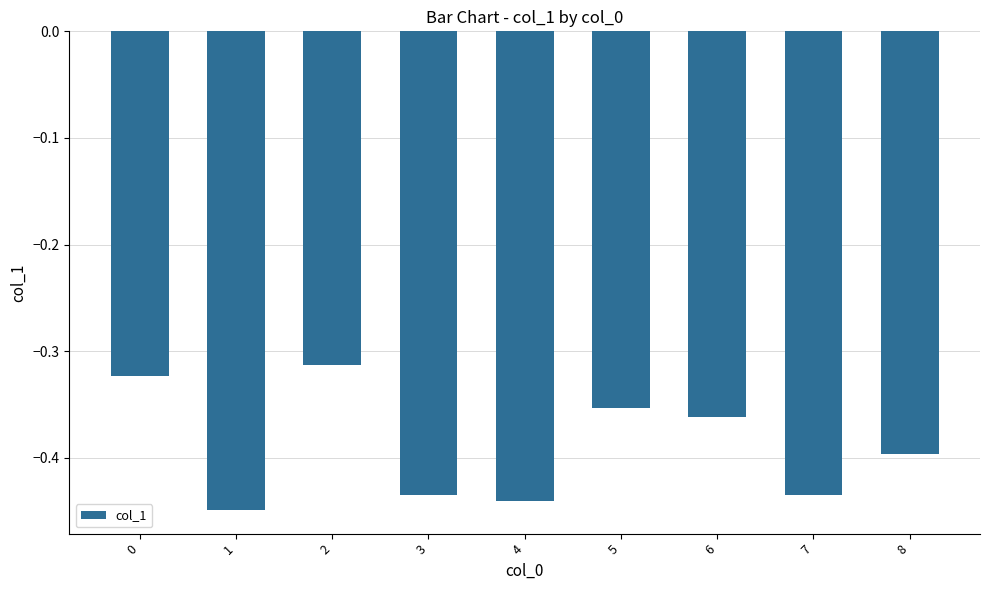

What is the sum of the values at 2 and 6?

-0.7